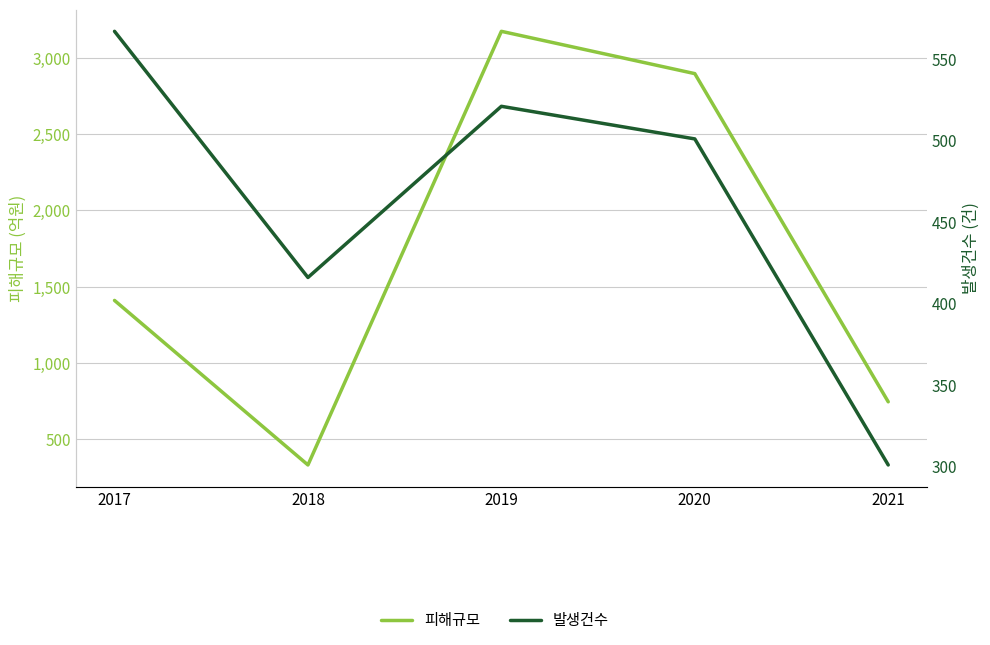

Rank the series by their maximum value, from highest to lowest.

피해규모, 발생건수